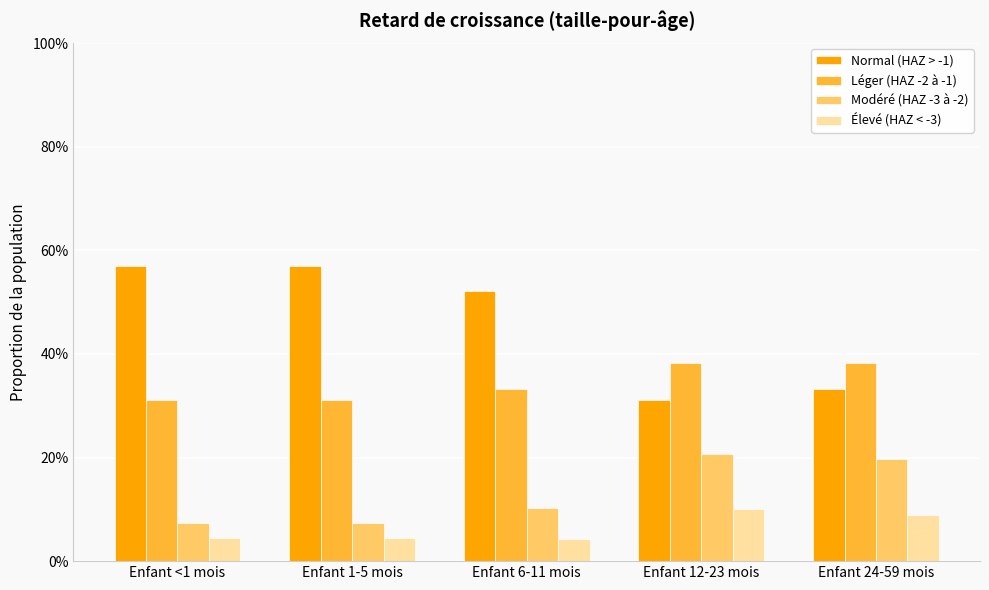

What is the label of the 5th bar from the right?

Enfant <1 mois